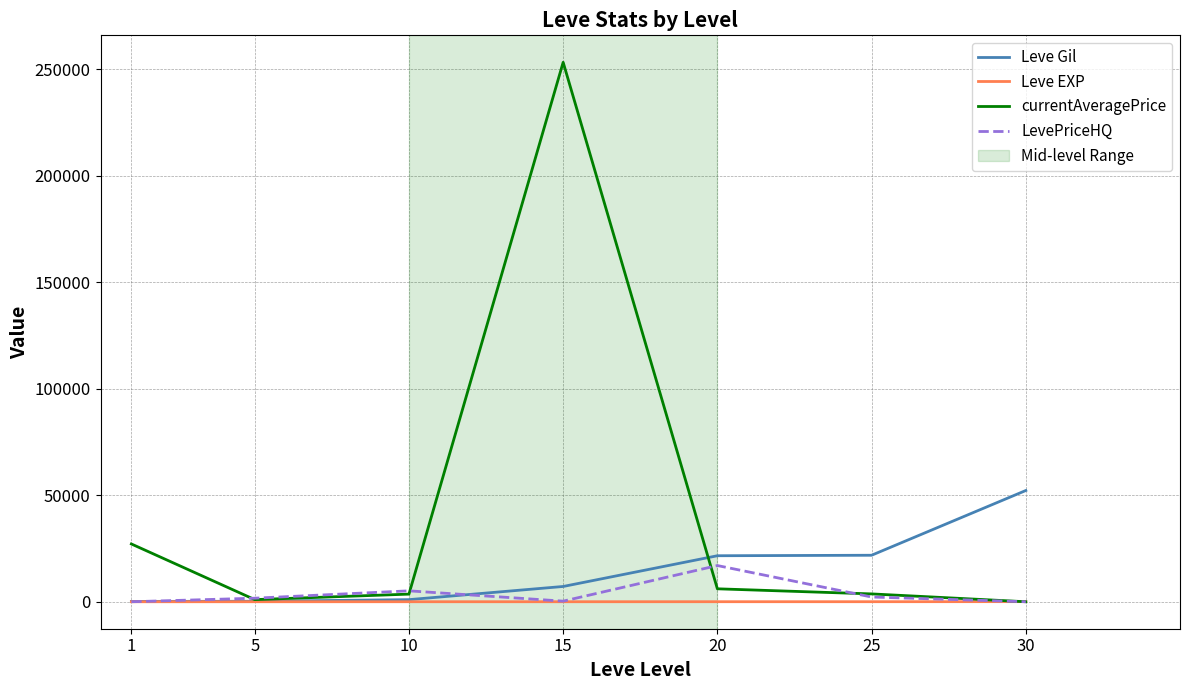

List the series in order of their peak value, lowest first.

Leve EXP, LevePriceHQ, Leve Gil, currentAveragePrice